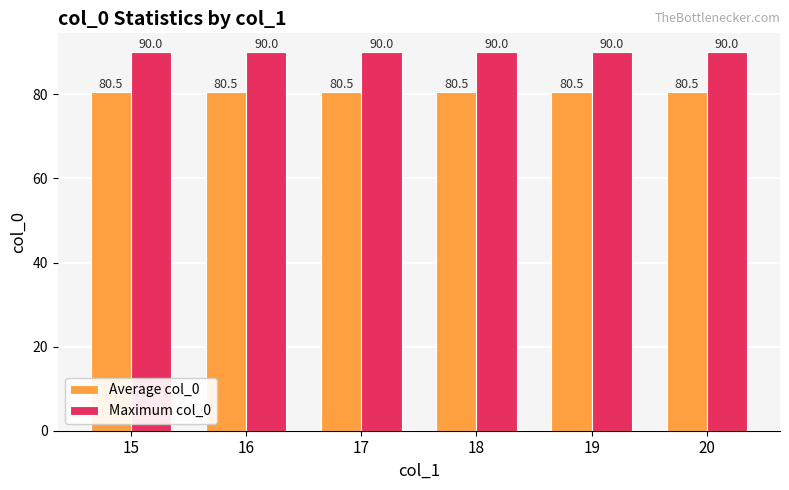

At how many categories does at least one series exceed 88?

6